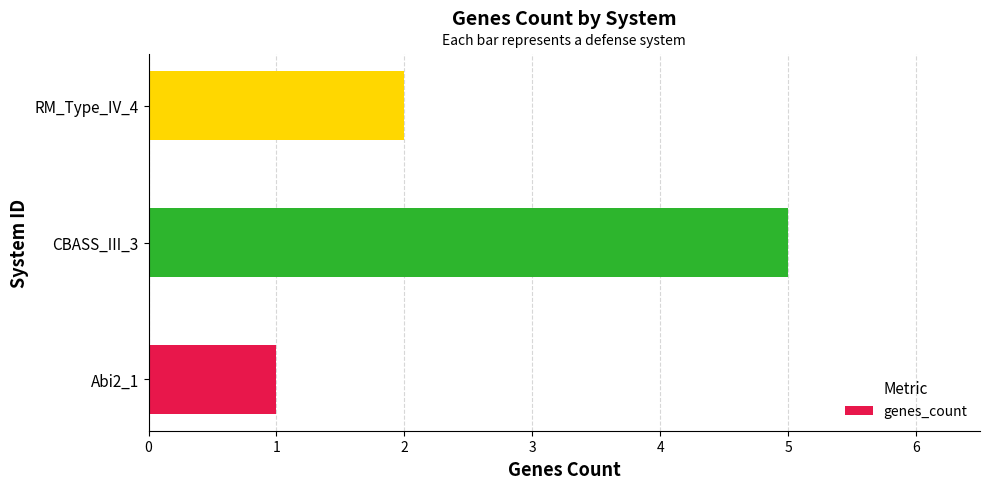

What is the greatest value displayed?

5